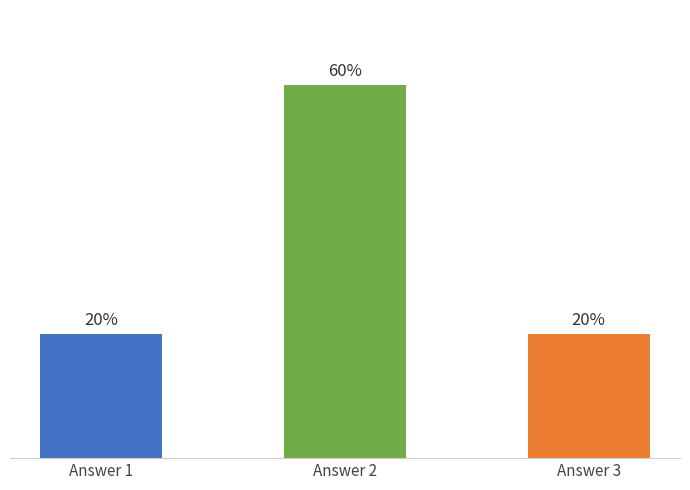

Reading left to right, list all the values displayed in this chart.

Answer 1=20	Answer 2=60	Answer 3=20